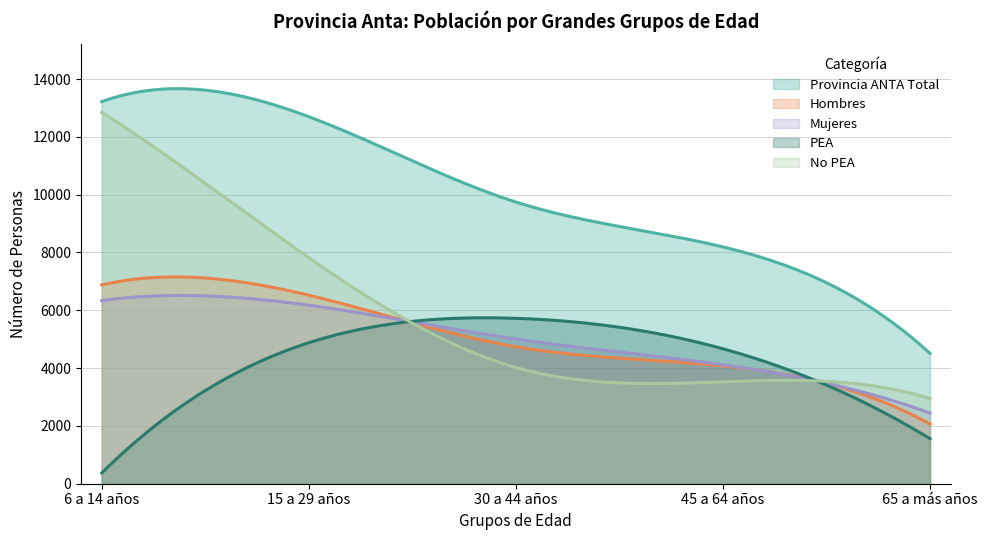

Which series ends up on top after the final intersection of Hombres and Mujeres?

Mujeres